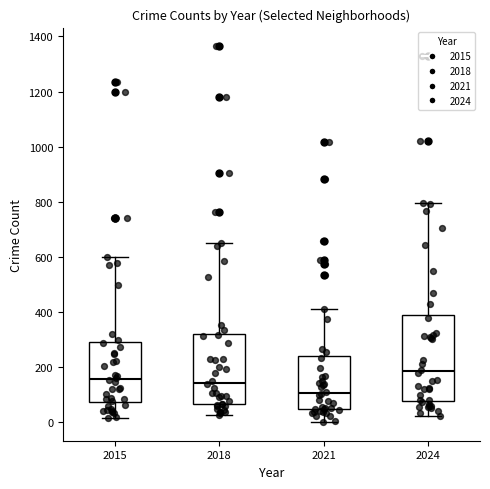

Where is the lower edge of the box at x = 2018 on the y-axis? The values are not printed on the chart, so give them approximately, as read against the axis.

60